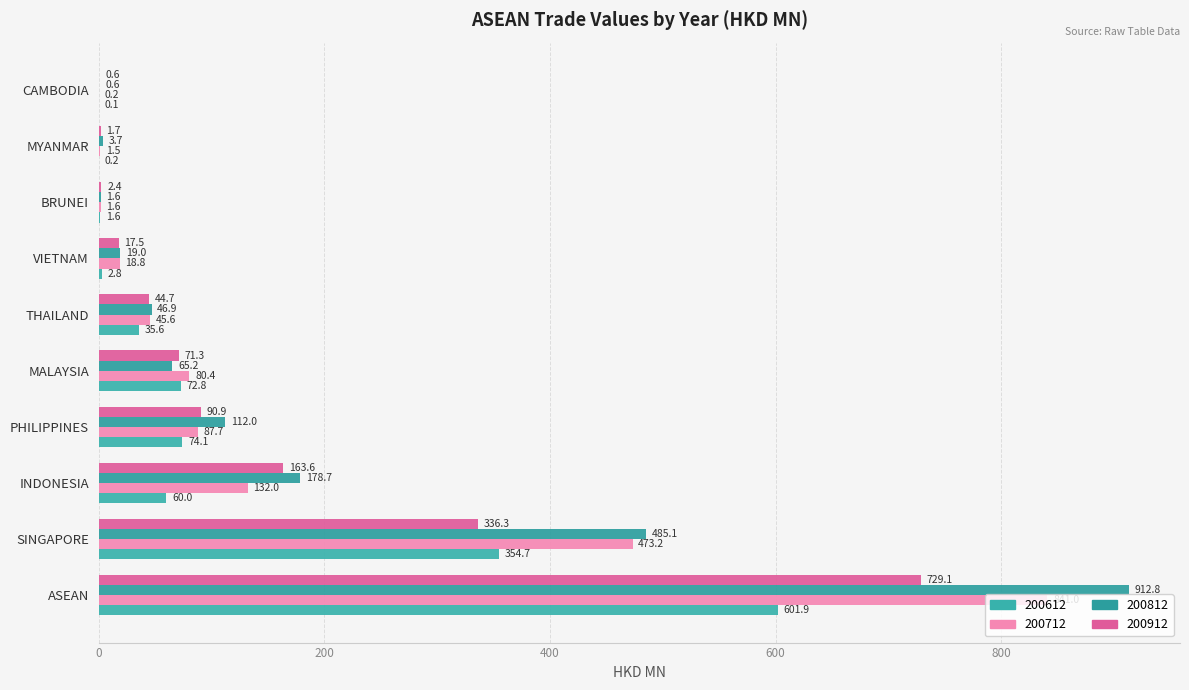

How many series are shown in this chart?

4